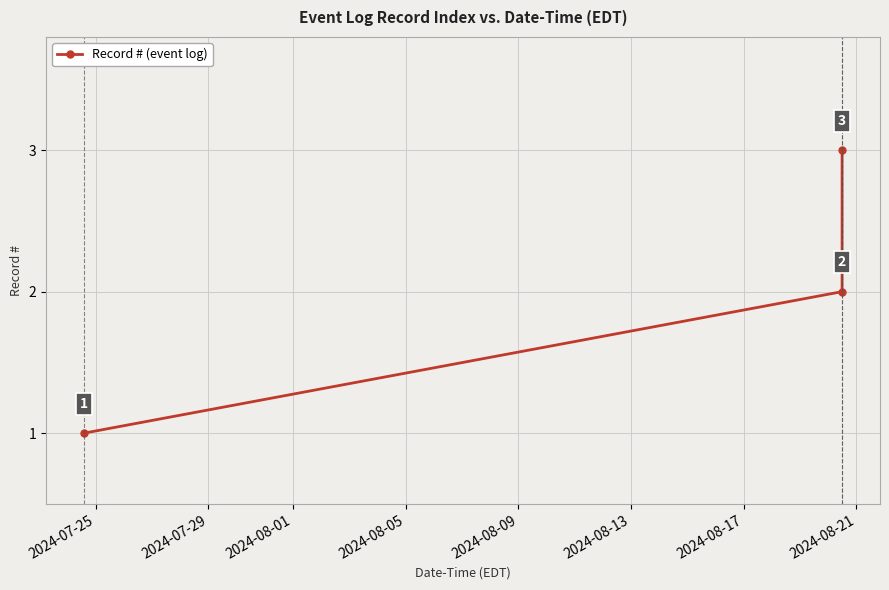

What is the sum of all values?

6